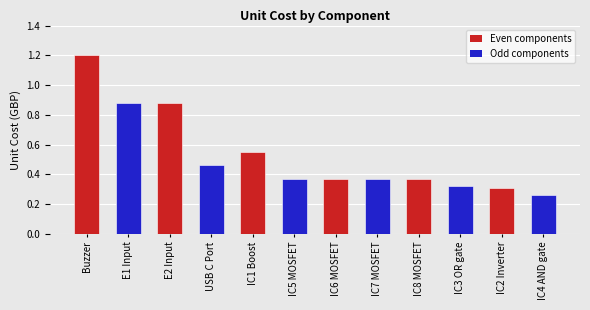

Reading left to right, extract all data points from this chart.

Buzzer=1.2	E1 Input=0.9	E2 Input=0.9	USB C Port=0.5	IC1 Boost=0.6	IC5 MOSFET=0.4	IC6 MOSFET=0.4	IC7 MOSFET=0.4	IC8 MOSFET=0.4	IC3 OR gate=0.3	IC2 Inverter=0.3	IC4 AND gate=0.3